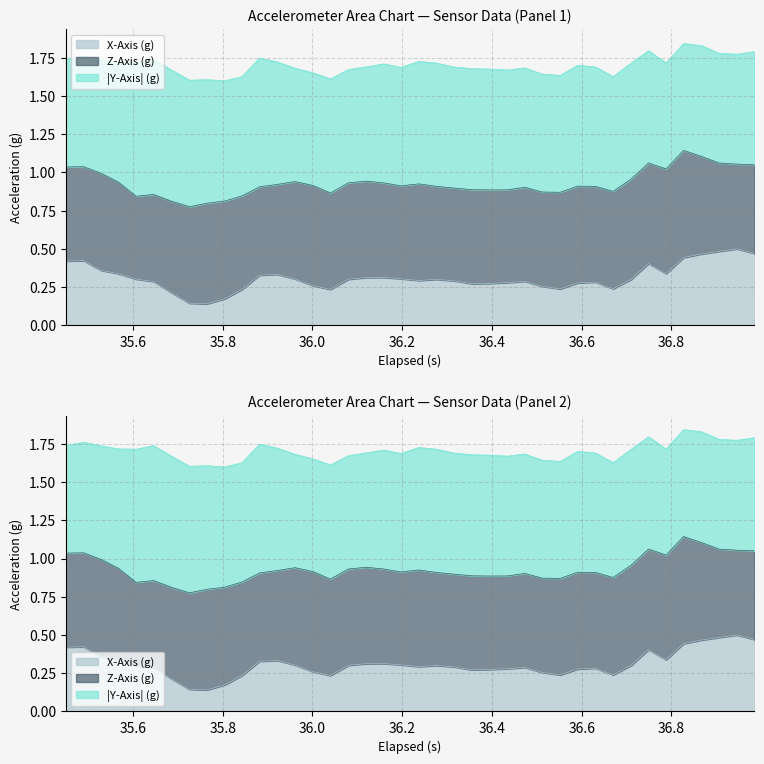

Between 1 and 18, which is larger?

1